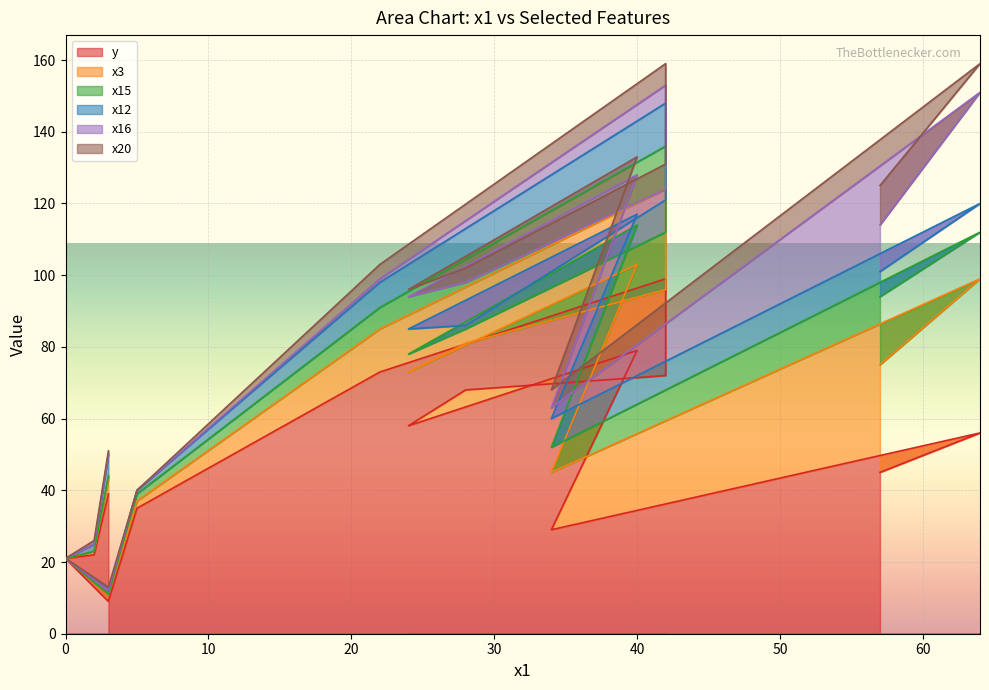

Is it true that x16 equals 8 at 64?

False